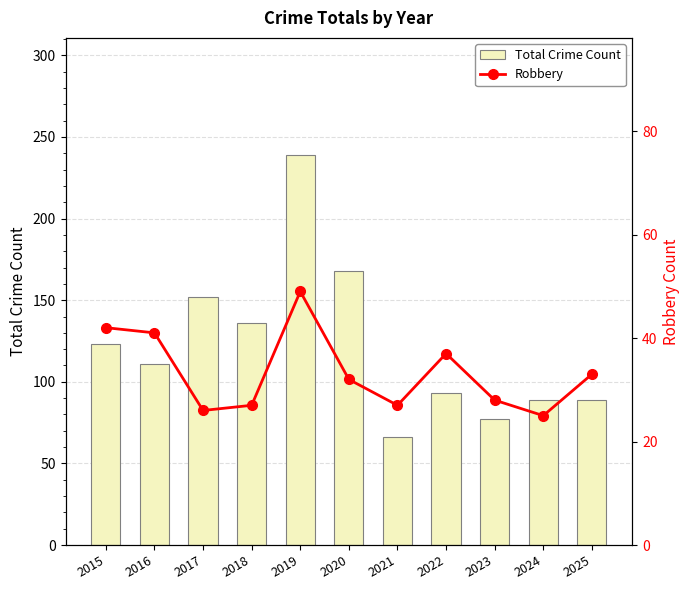

List the series in order of their overall mean, highest first.

Total Crime Count, Robbery